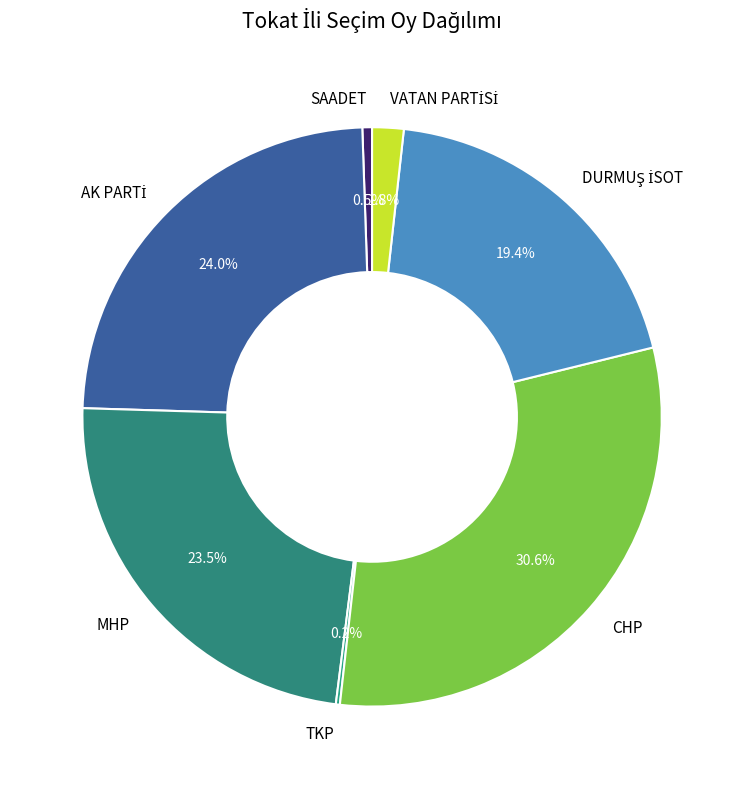

Combined, what portion of the pie is CHP and MHP?

54.1%